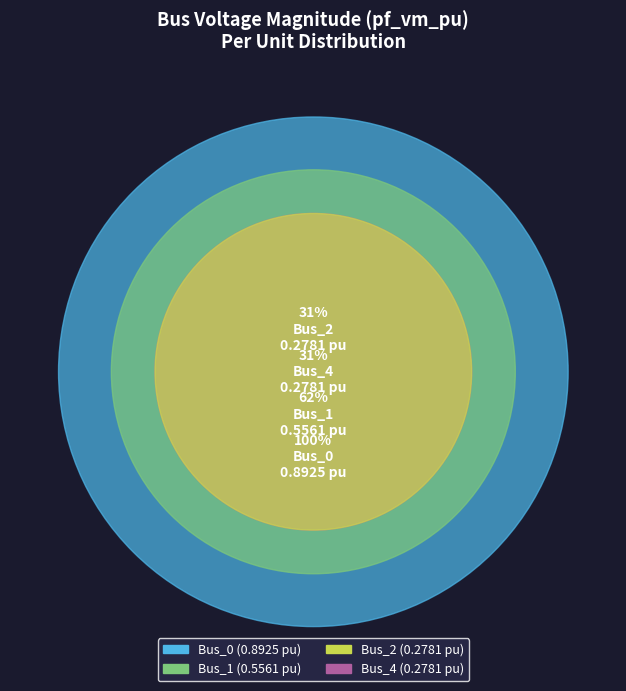

Is there any slice that represents more than half of the pie?

No